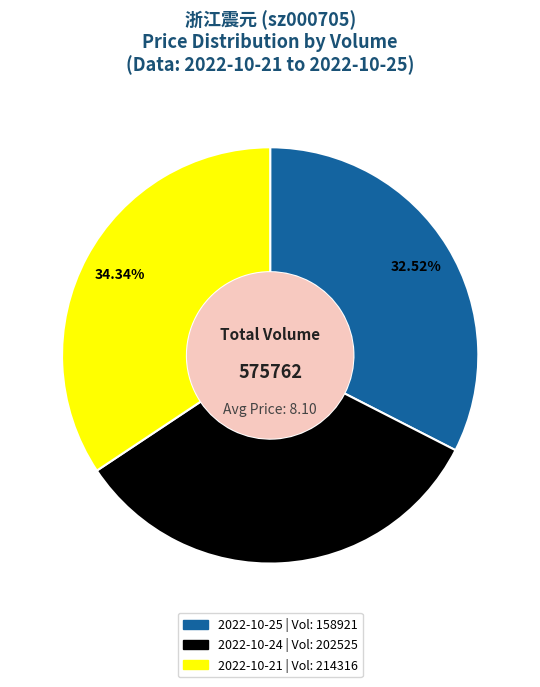

Is there any slice that represents more than half of the pie?

No